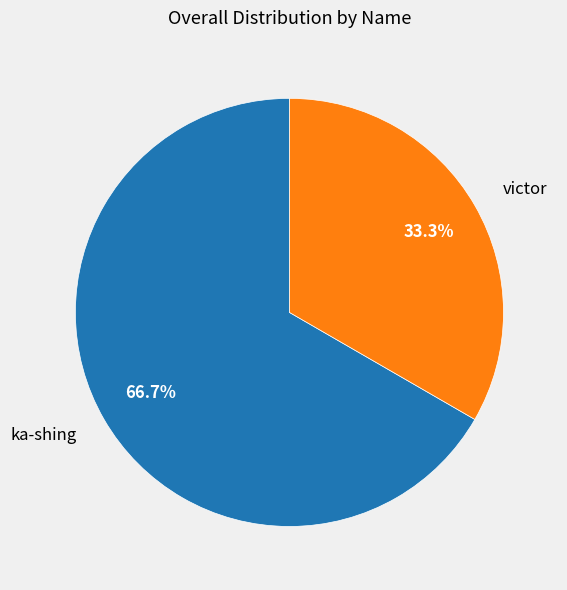

To the nearest percent, what is the average slice percentage?

50%